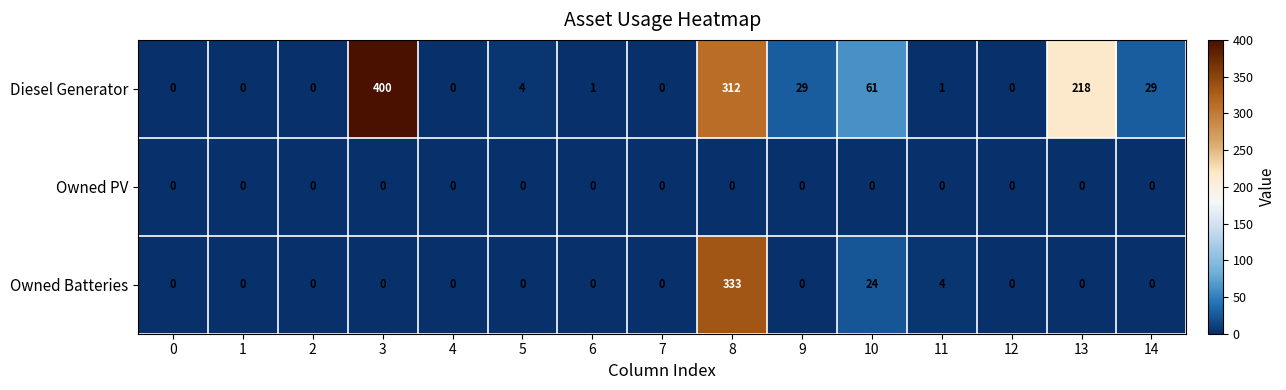

What is the maximum value shown in the chart?

400